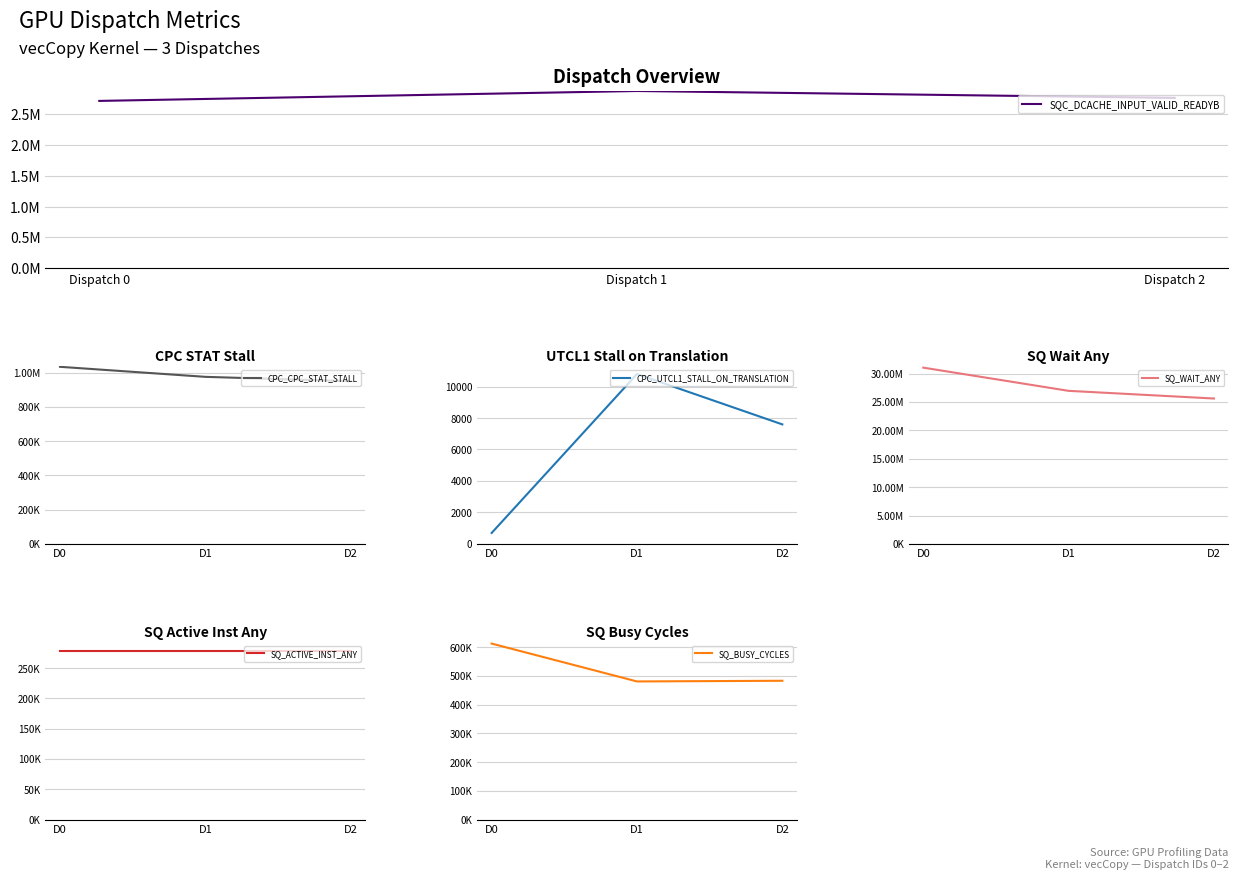

How many lines are shown in the chart?

6